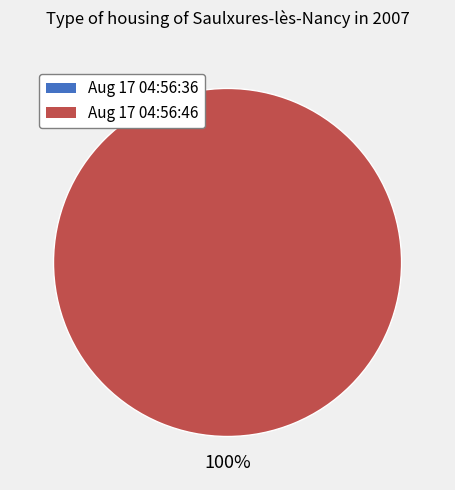

Which slice is the smallest?

Aug 17 04:56:36